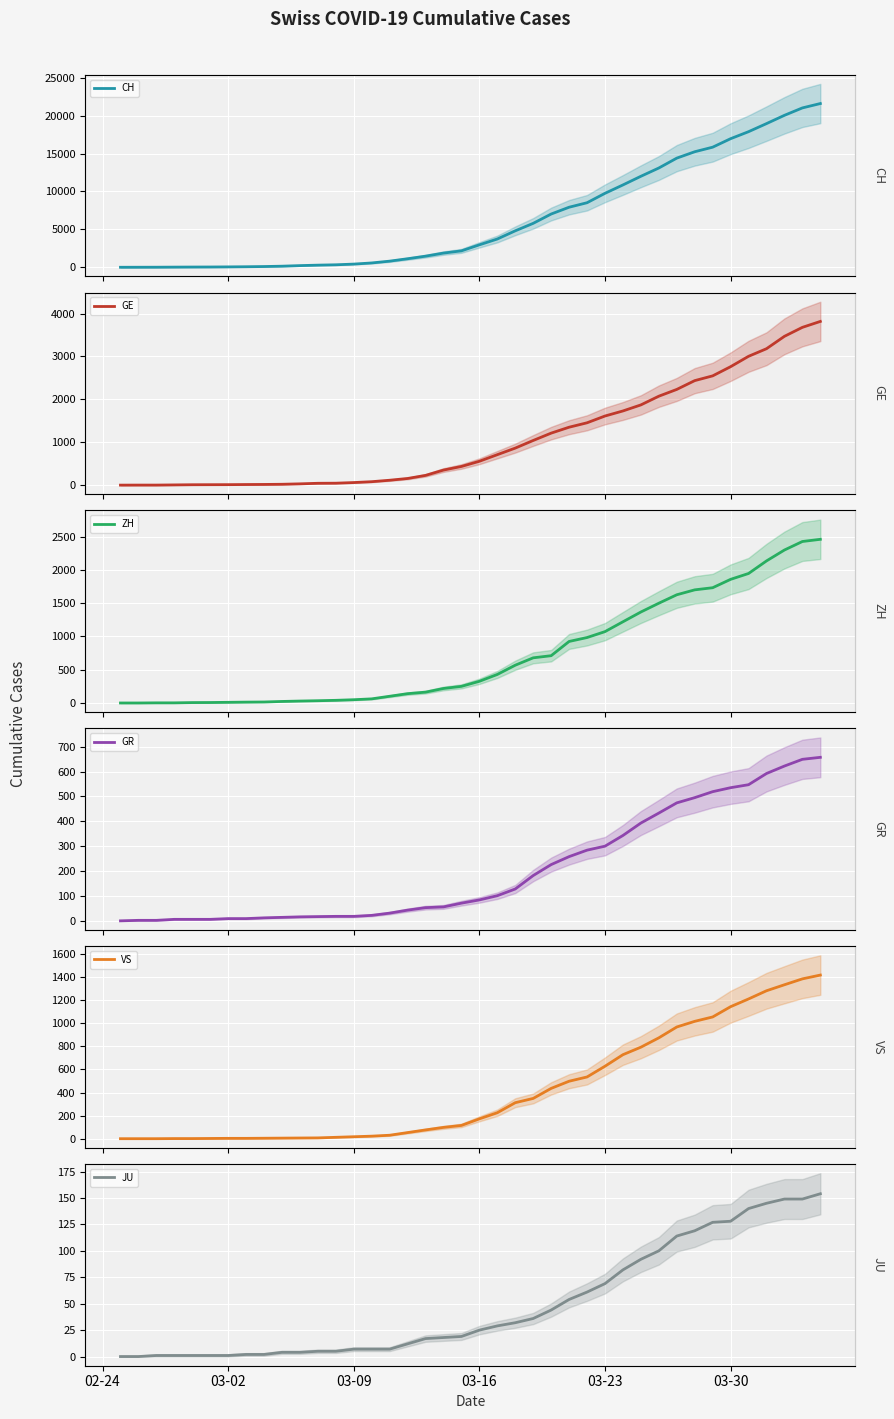

True or false: VS and GE intersect in this chart.

False